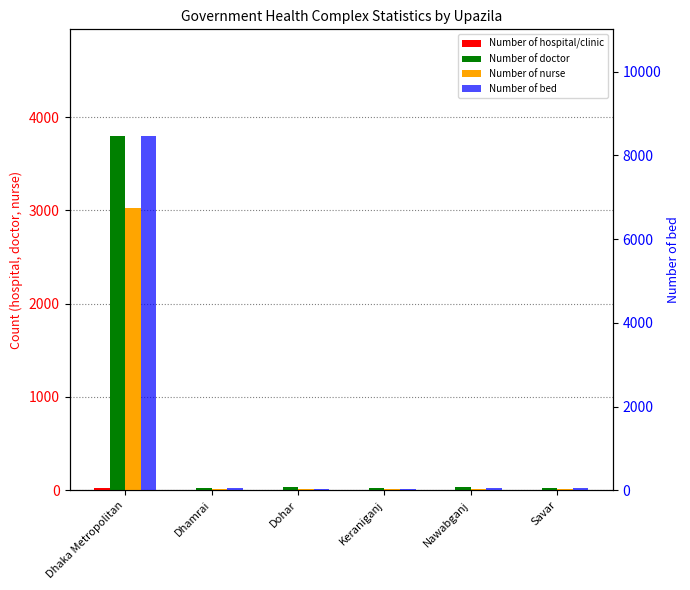

Reading left to right, transcribe all the data shown in this chart.

Number of hospital/clinic: Dhaka Metropolitan=24	Dhamrai=1	Dohar=1	Keraniganj=6	Nawabganj=1	Savar=1
Number of doctor: Dhaka Metropolitan=3800	Dhamrai=21	Dohar=30	Keraniganj=27	Nawabganj=35	Savar=21
Number of nurse: Dhaka Metropolitan=3027	Dhamrai=18	Dohar=13	Keraniganj=17	Nawabganj=15	Savar=18
Number of bed: Dhaka Metropolitan=8469	Dhamrai=50	Dohar=31	Keraniganj=31	Nawabganj=50	Savar=50